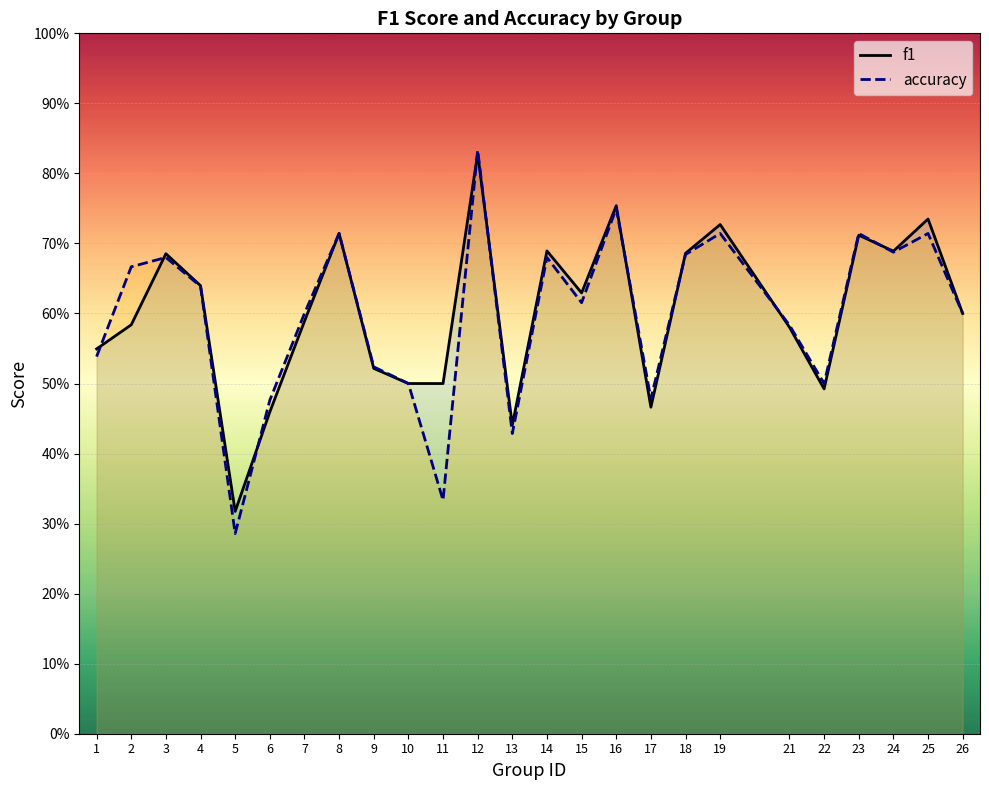

True or false: f1 and accuracy cross at least once.

True